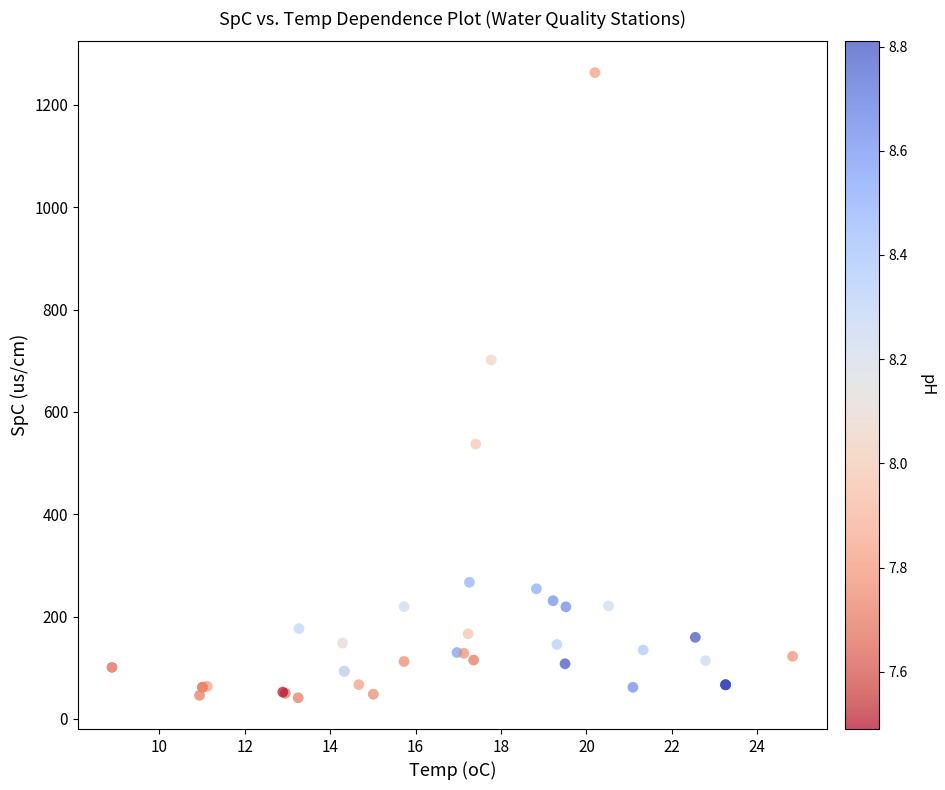

What Y value in the scatter plot is closest to 652?

701.5